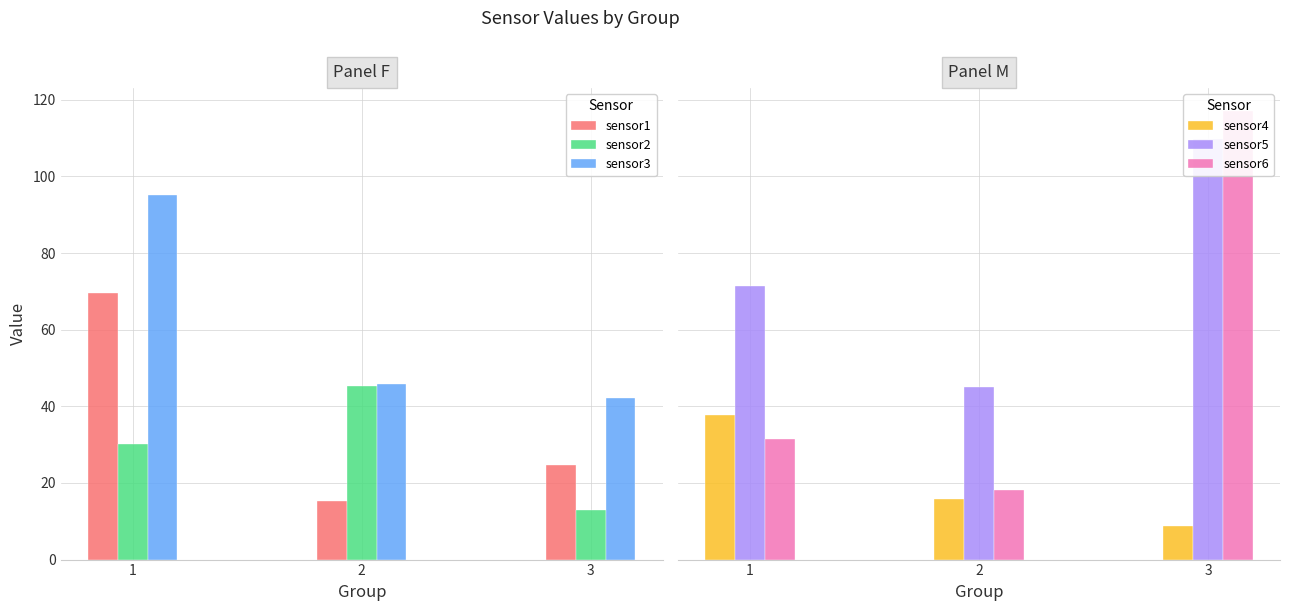

How many bars are there in total?

18